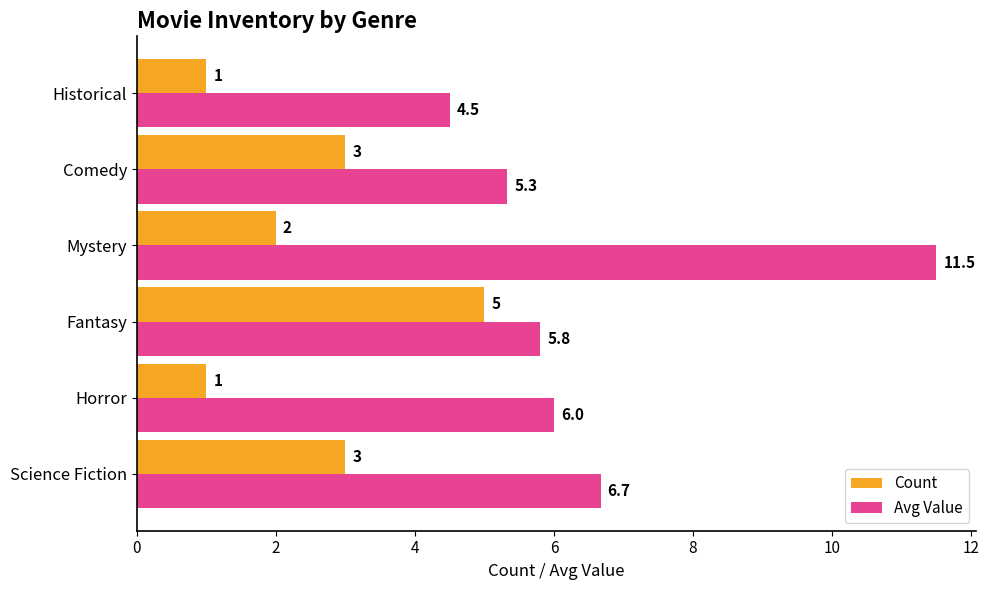

Between Comedy and Historical, which series saw the biggest shift?

Count